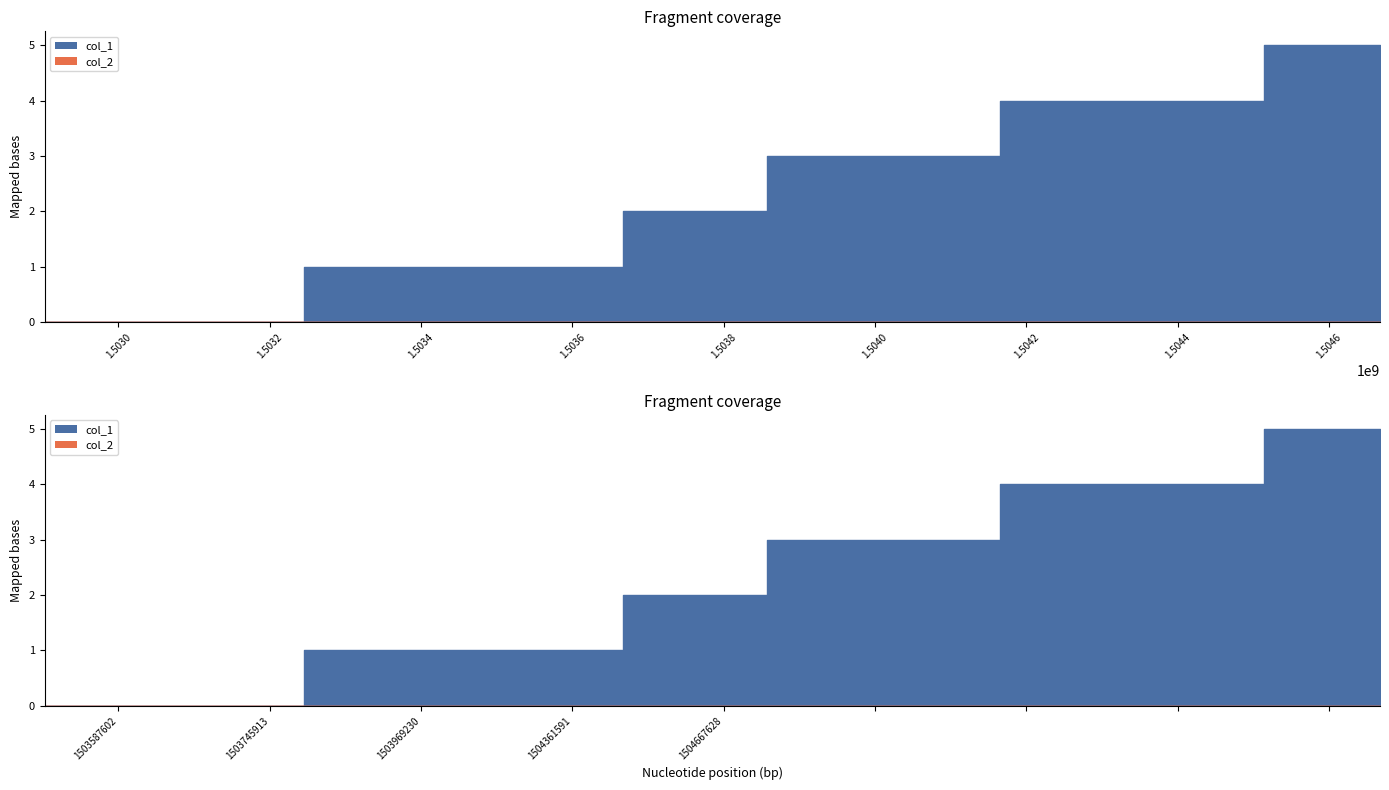

Count the col_1 values in the range 1 to 4.

4